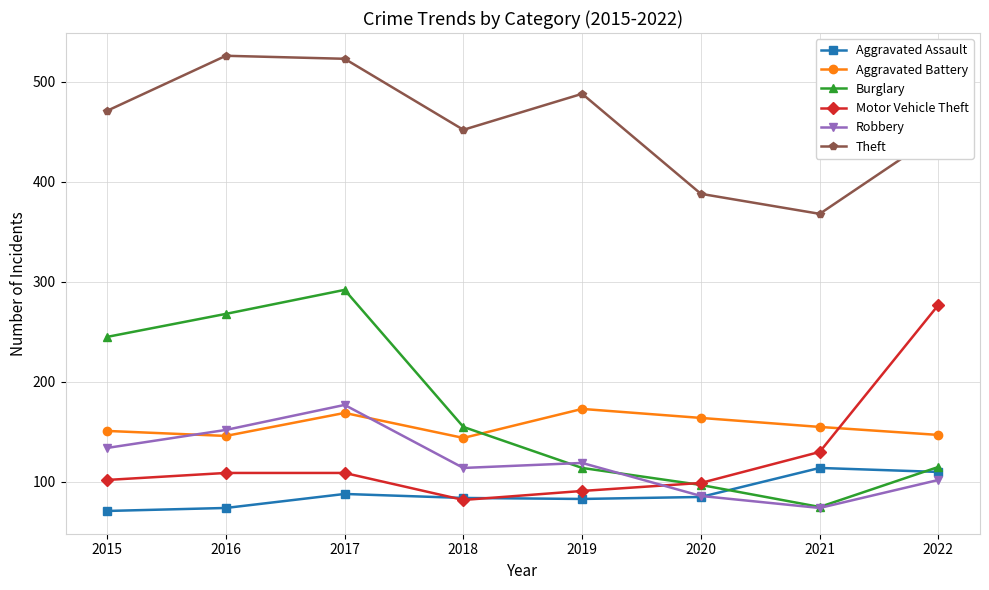

What is the spread (max minus min) of values at 2019?

405